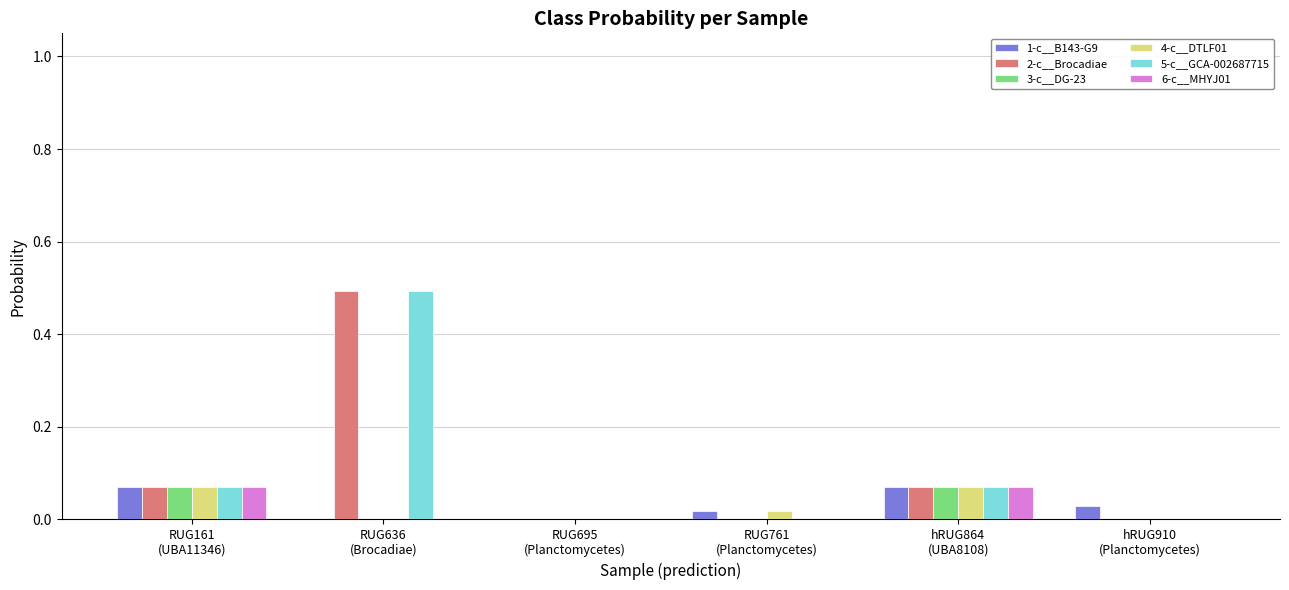

What is the greatest value displayed?

0.5